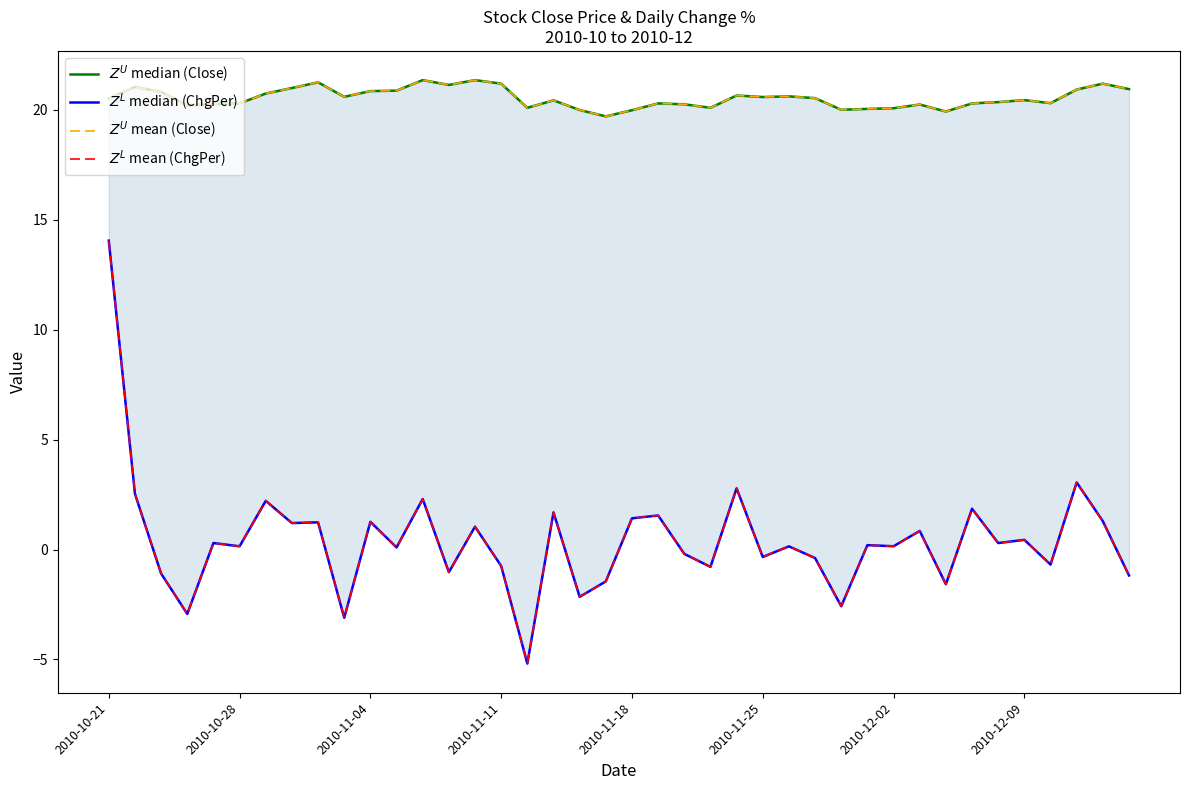

What is the sum of all $Z^L$ mean (ChgPer) values?

16.7